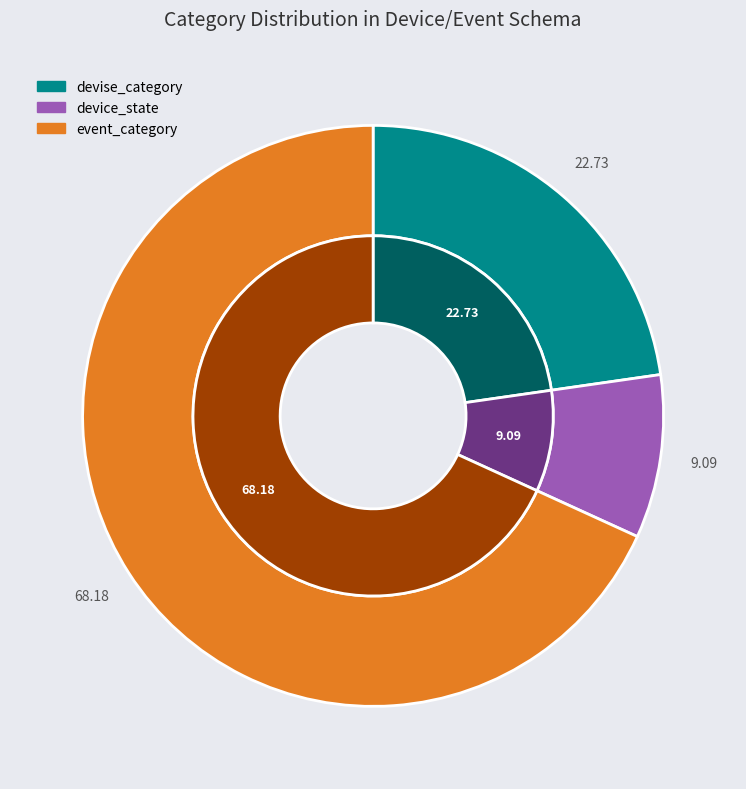

True or false: devise_category accounts for 23% of the total.

True